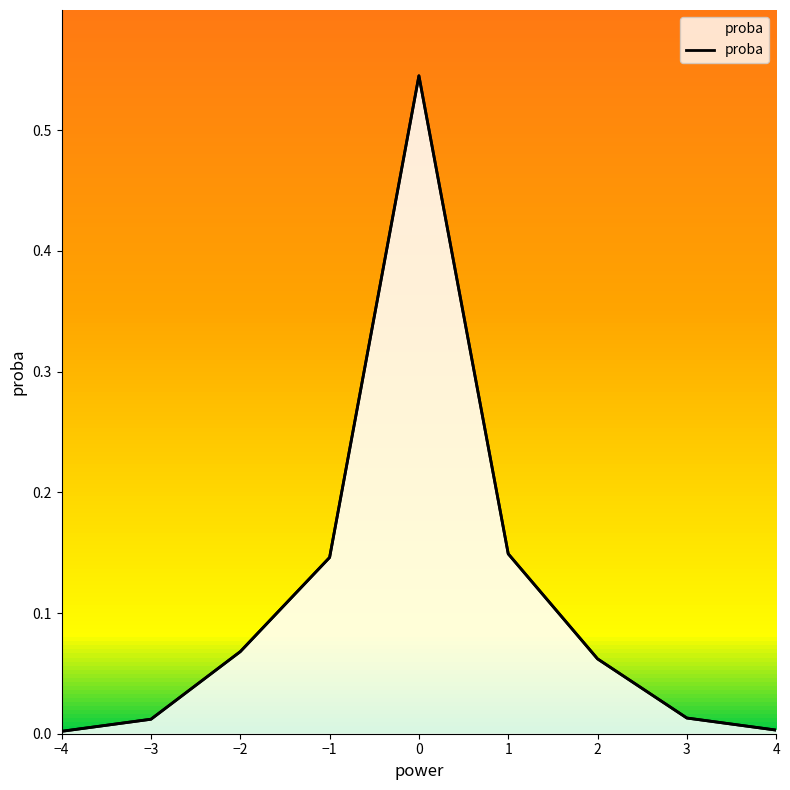

How many lines are shown in the chart?

1